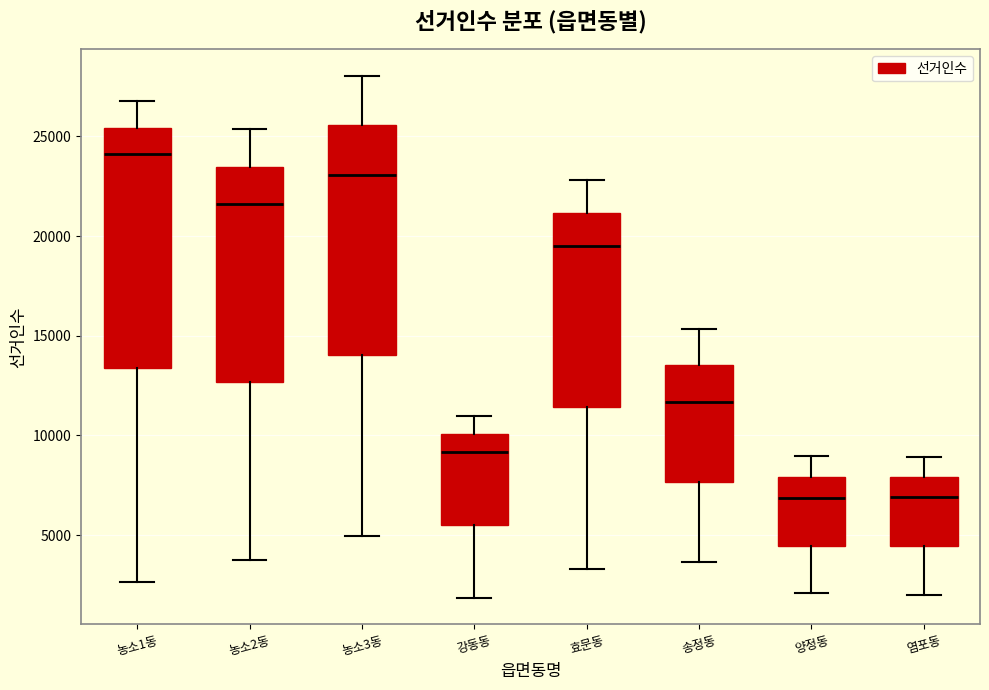

Which box's median line is the highest?

농소1동